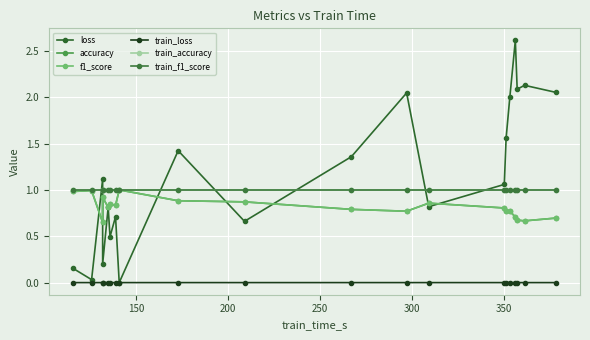

True or false: accuracy and f1_score intersect in this chart.

False